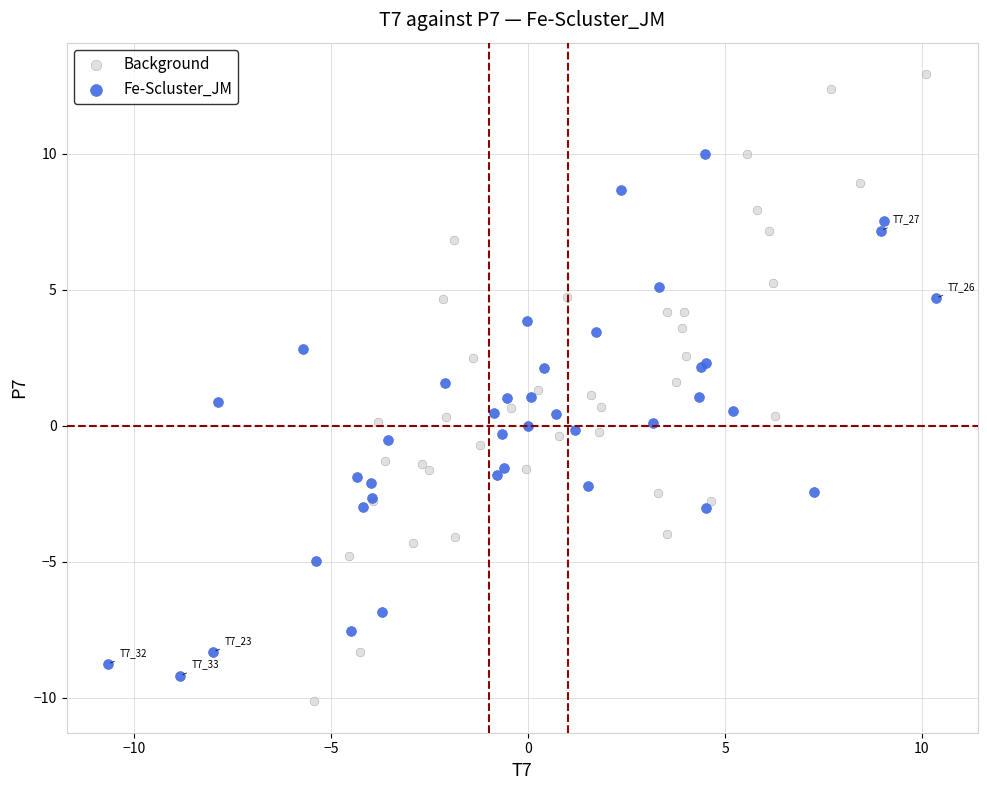

Which series contains the highest Y value?

Background